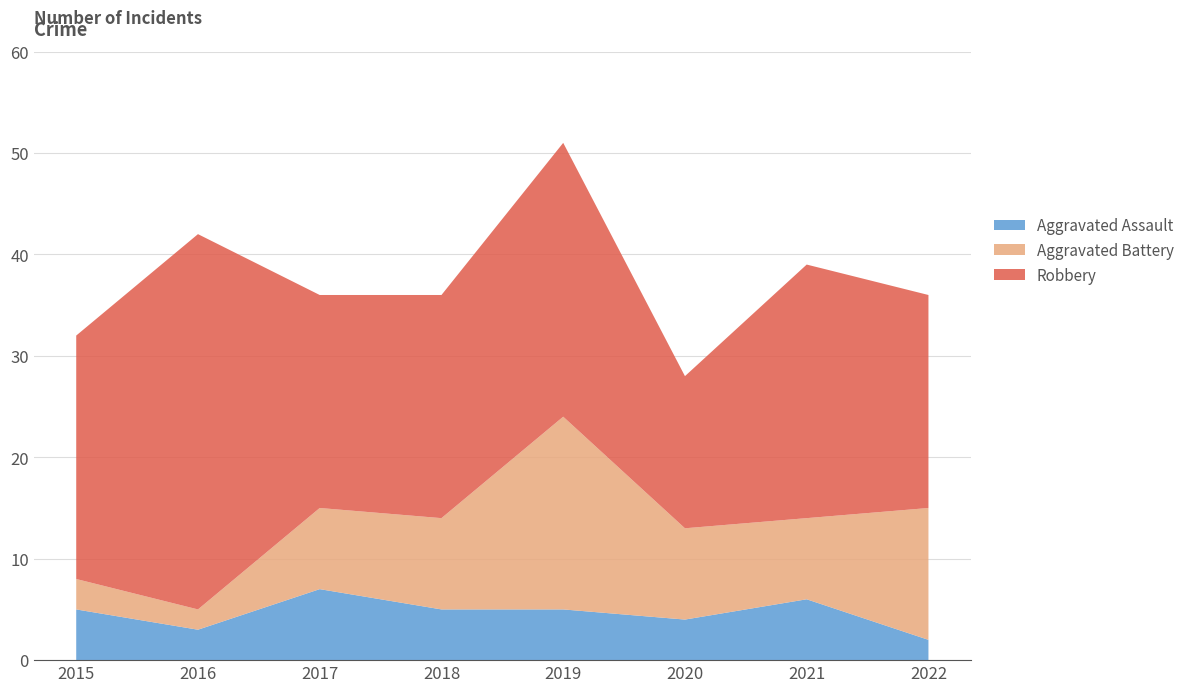

Reading left to right, list all the values displayed in this chart.

Aggravated Assault: 2015=5	2016=3	2017=7	2018=5	2019=5	2020=4	2021=6	2022=2
Aggravated Battery: 2015=3	2016=2	2017=8	2018=9	2019=19	2020=9	2021=8	2022=13
Robbery: 2015=24	2016=37	2017=21	2018=22	2019=27	2020=15	2021=25	2022=21